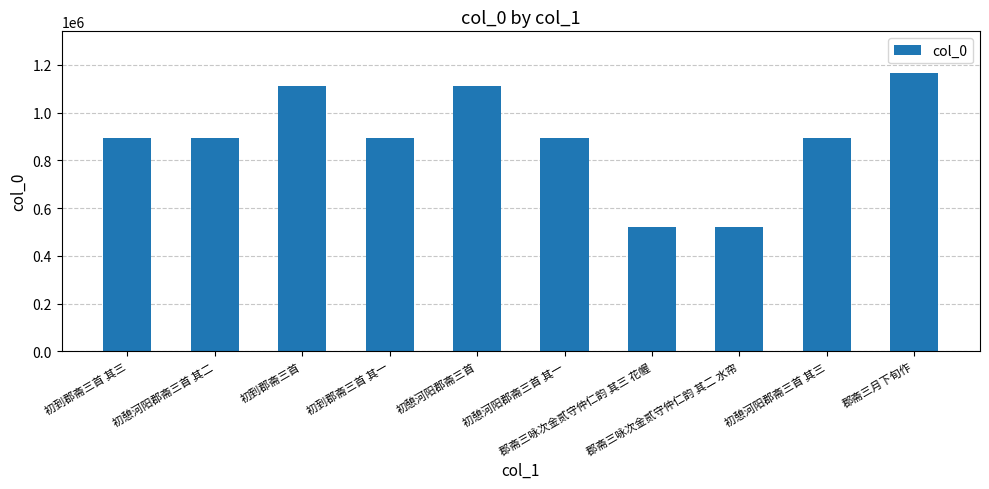

What is the smallest value displayed?

521577